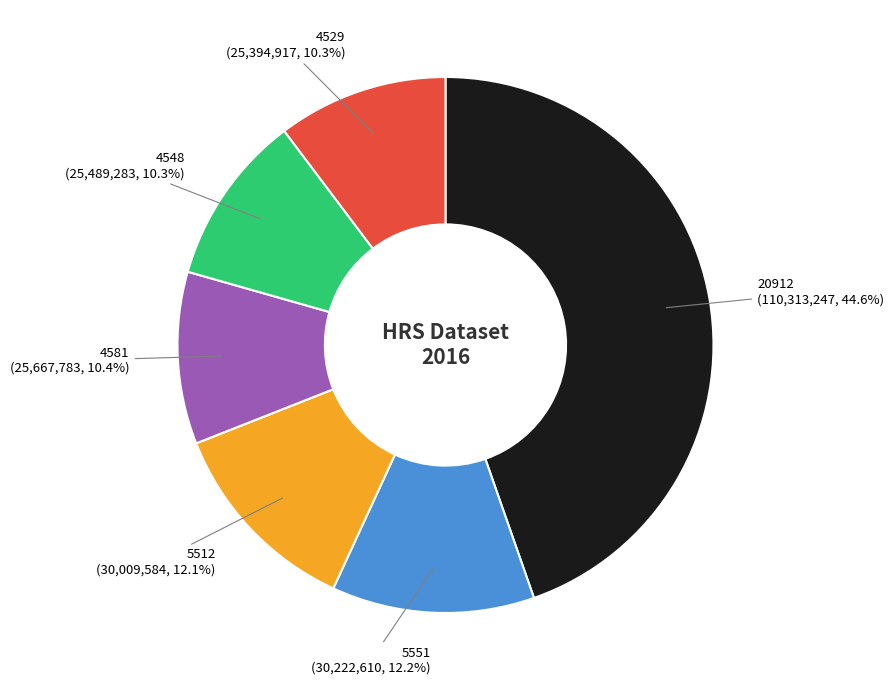

Which category has the biggest portion of the pie?

20912